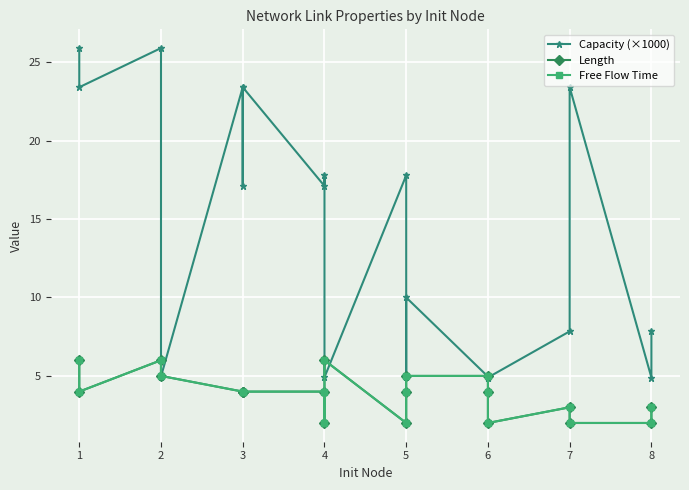

Reading left to right, extract all data points from this chart.

Capacity (×1000): 0=25.9	1=23.4	2=25.9	3=5.0	4=23.4	5=17.1	6=23.4	7=17.1	8=17.8	9=4.9	10=17.8	11=4.9	12=10.0	13=5.0	14=4.9	15=4.9	16=7.8	17=23.4	18=4.9	19=7.8
Length: 0=6.0	1=4.0	2=6.0	3=5.0	4=4.0	5=4.0	6=4.0	7=4.0	8=2.0	9=6.0	10=2.0	11=4.0	12=5.0	13=5.0	14=4.0	15=2.0	16=3.0	17=2.0	18=2.0	19=3.0
Free Flow Time: 0=6.0	1=4.0	2=6.0	3=5.0	4=4.0	5=4.0	6=4.0	7=4.0	8=2.0	9=6.0	10=2.0	11=4.0	12=5.0	13=5.0	14=4.0	15=2.0	16=3.0	17=2.0	18=2.0	19=3.0